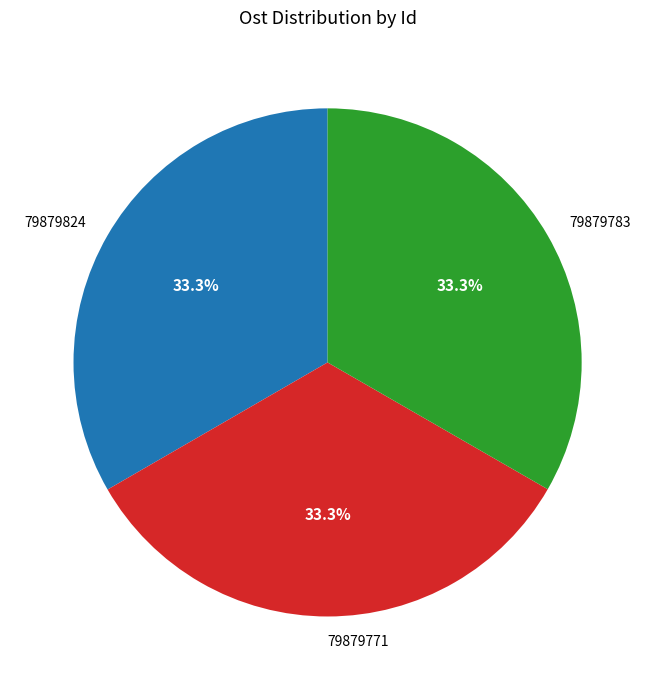

Approximately how many times larger is the value at 79879783 compared to 79879771?

1.0